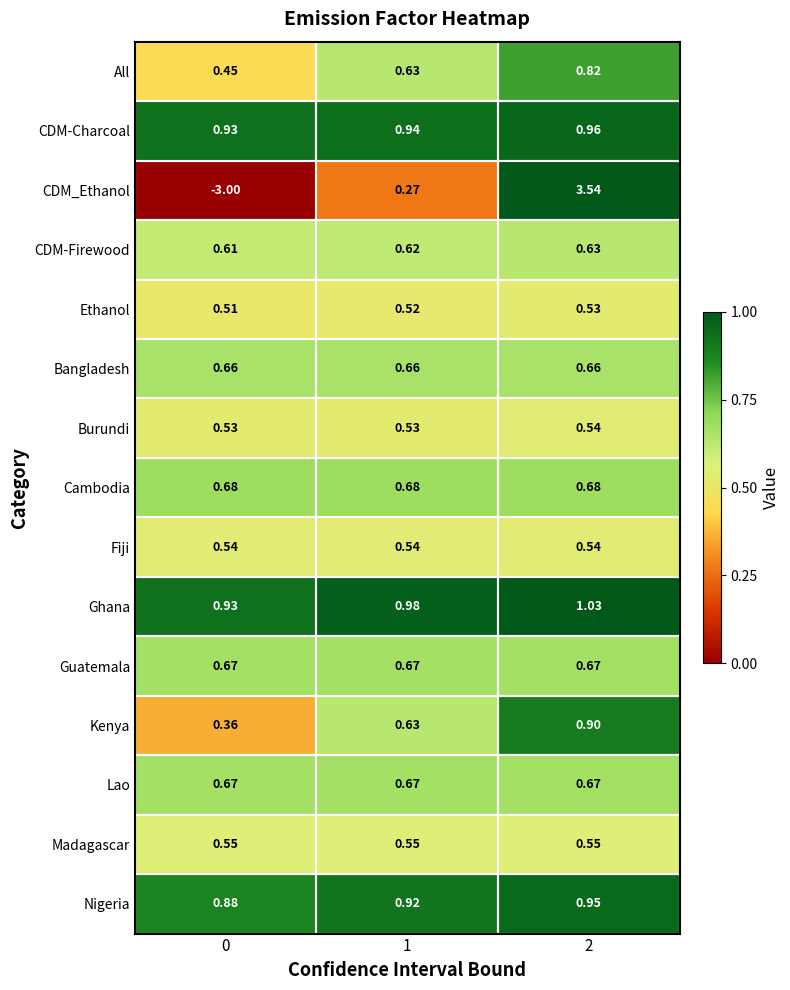

Which series changed the most between 0 and 2?

CDM_Ethanol